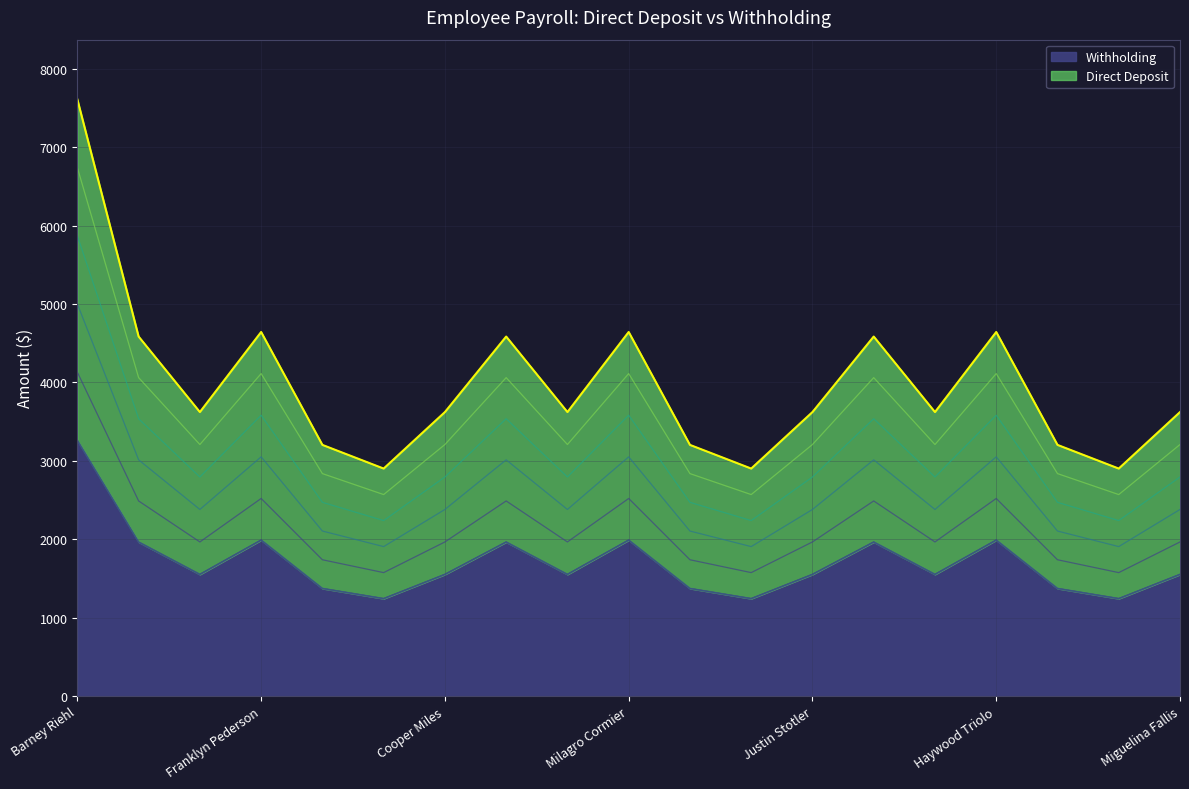

The Direct Deposit series shows 2489.1 at Charlyn Fenstermaker. True or false?

True